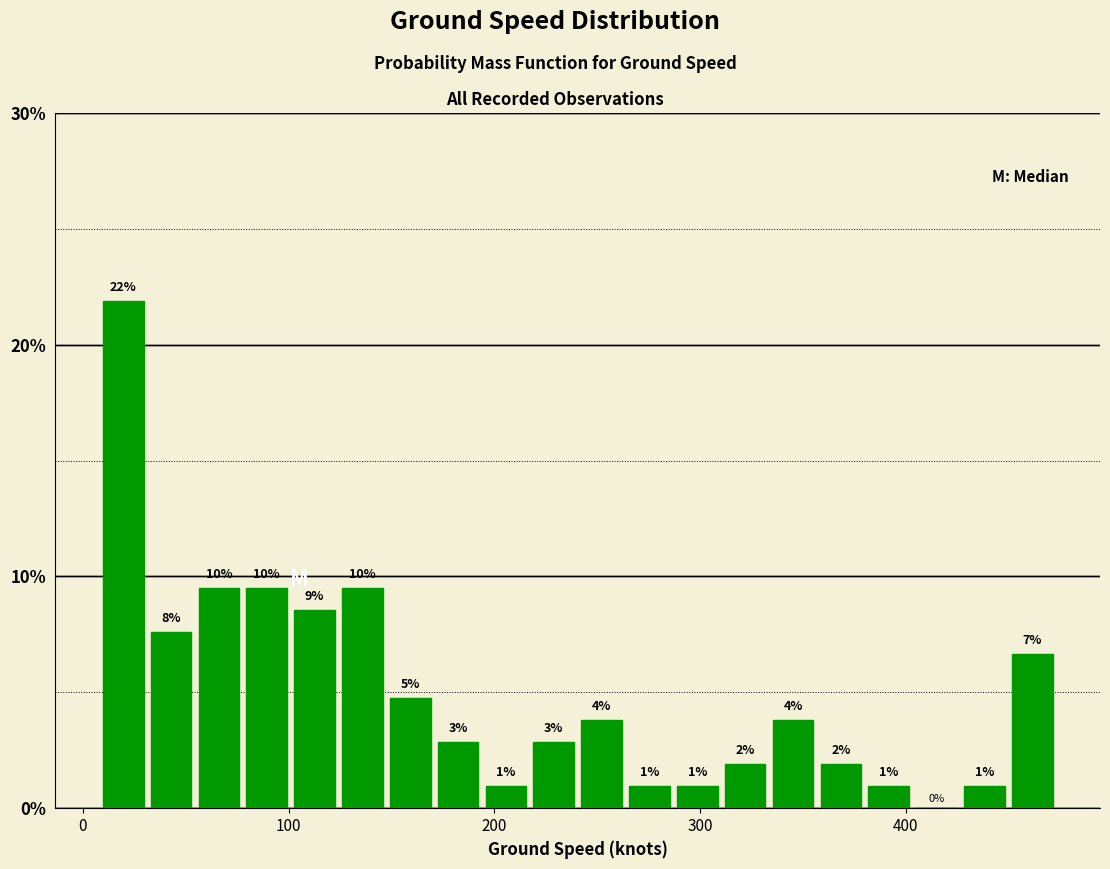

Read against the x-axis, roughly where is the centre of the tallest bar?

20